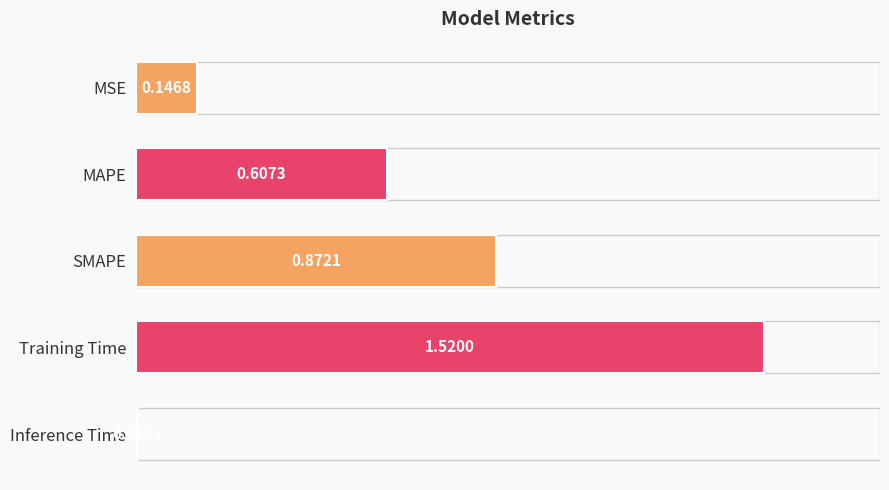

What is the sum of all values?

3.2